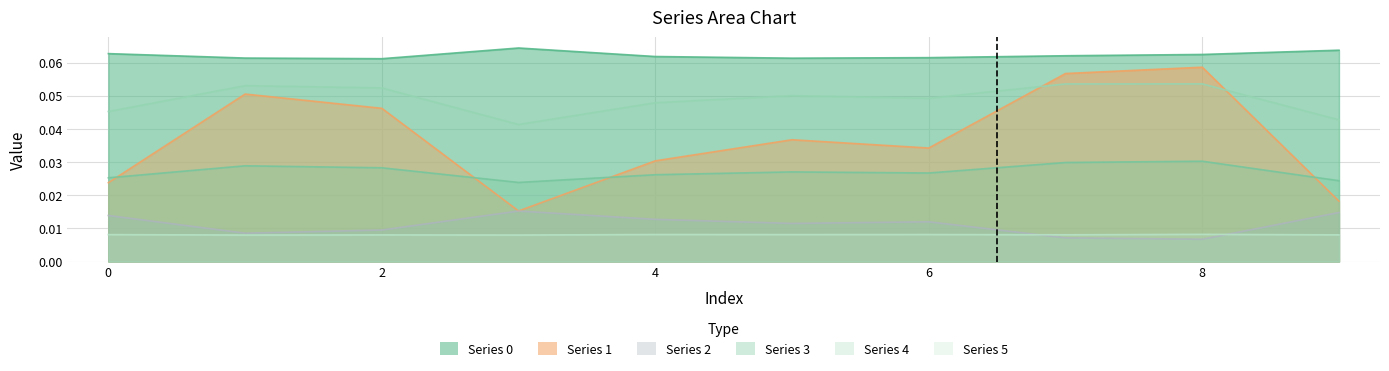

What is the total value across all series at 0?

0.2